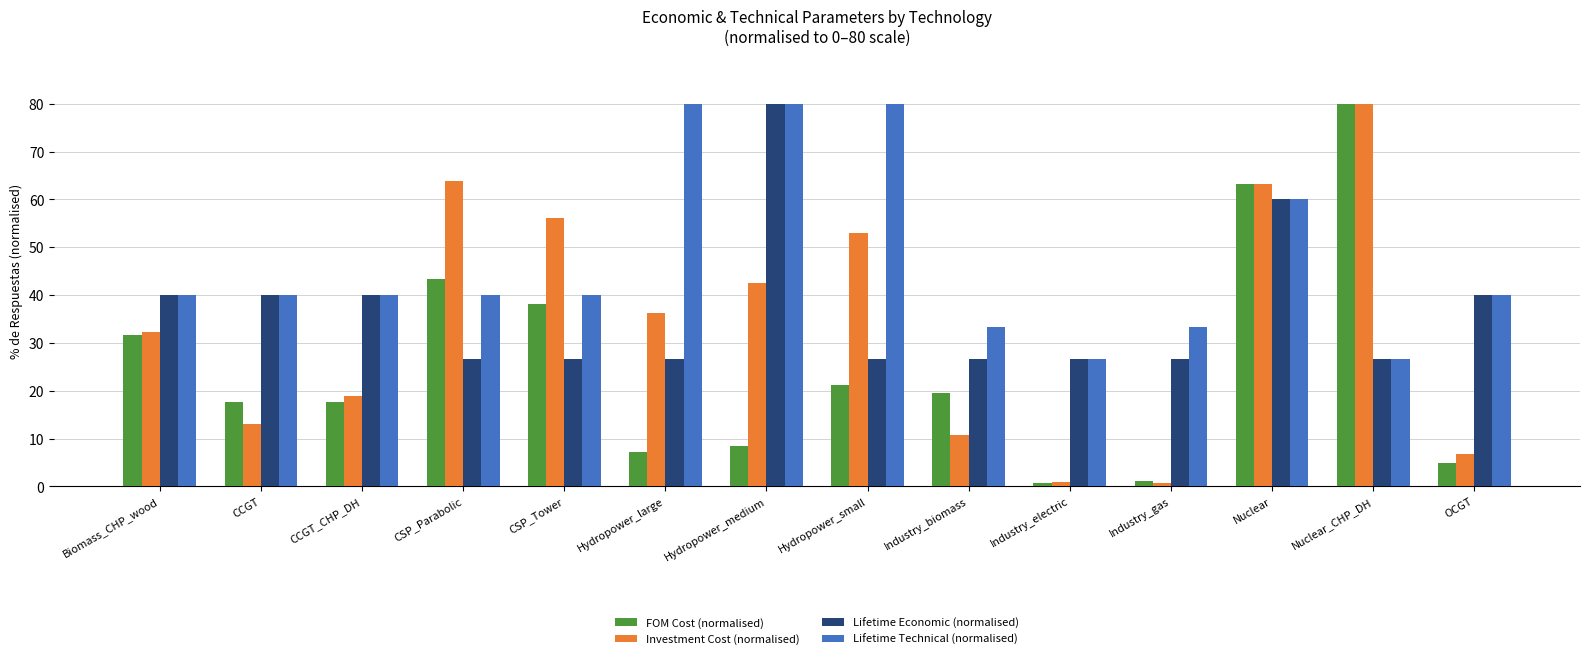

Is it true that Investment Cost (normalised) equals 53.0 at Hydropower_small?

True